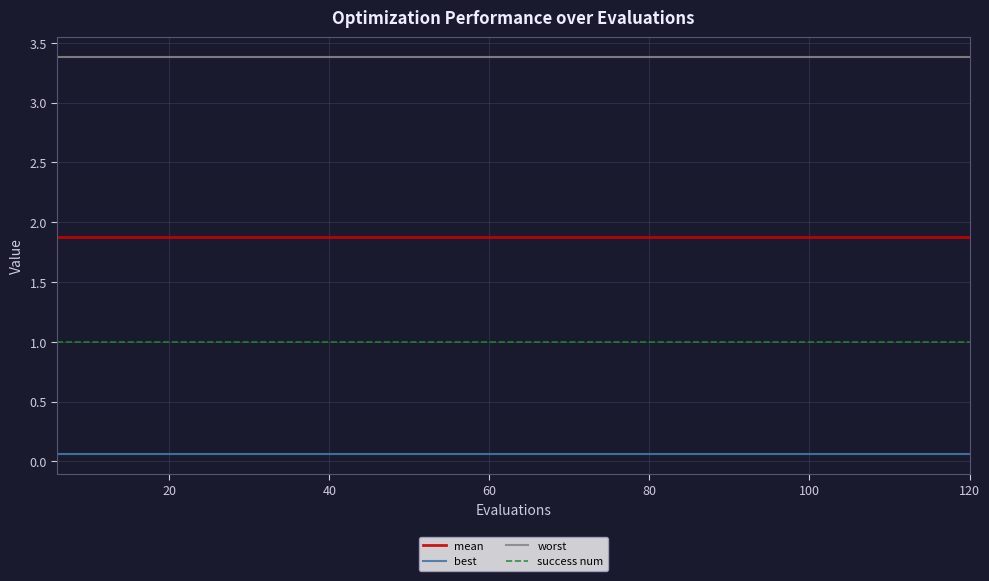

True or false: worst and success num intersect in this chart.

False